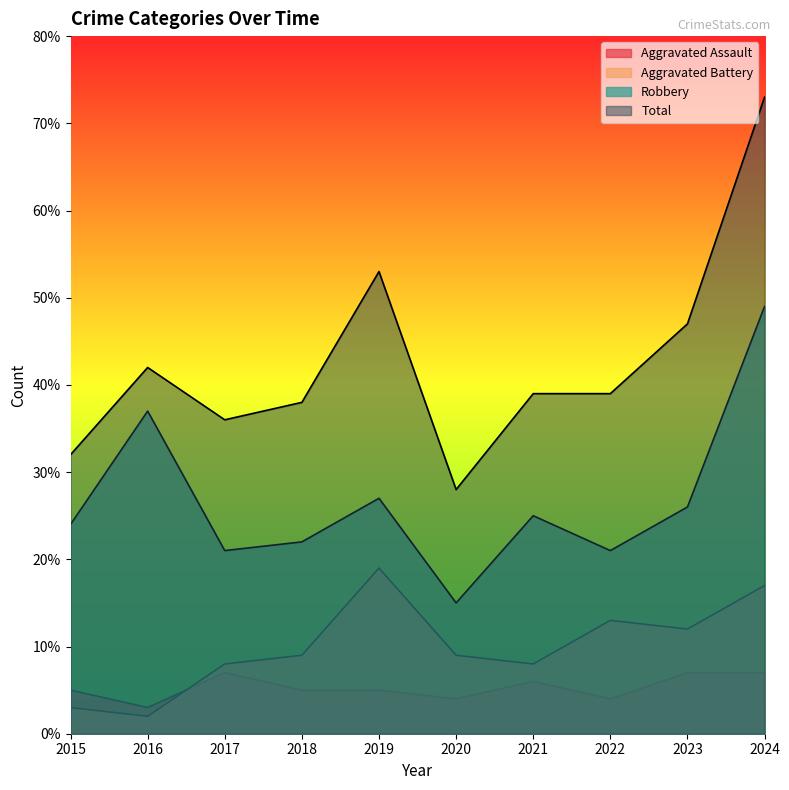

How many data points in Robbery are less than 25?

5